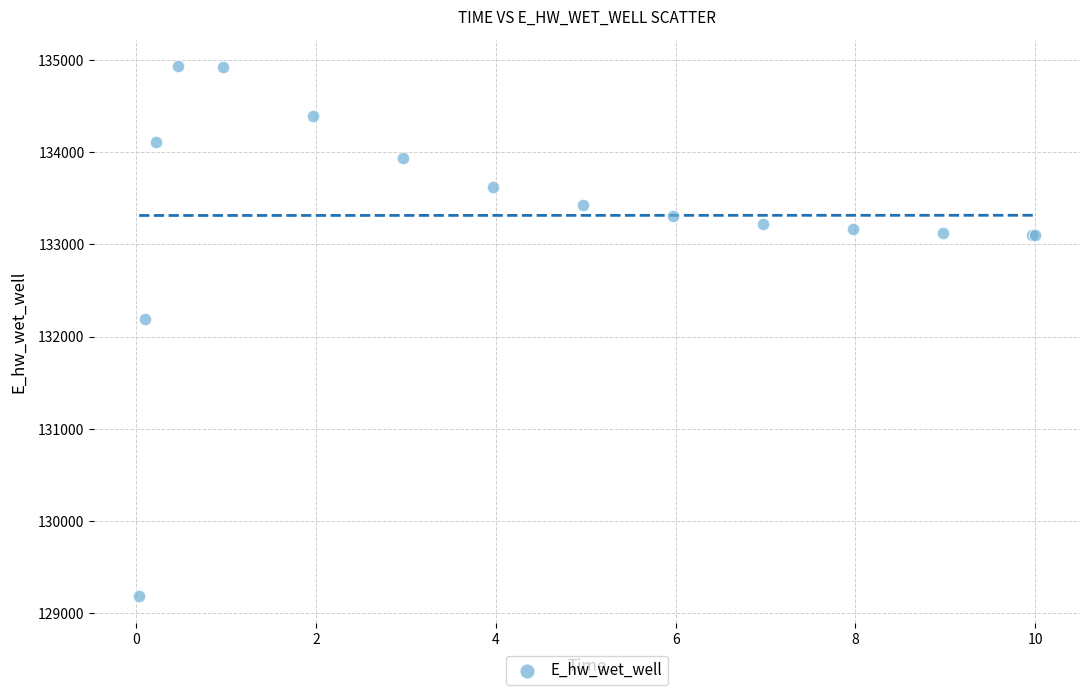

What Y value in the scatter plot is closest to 132059?

132185.6